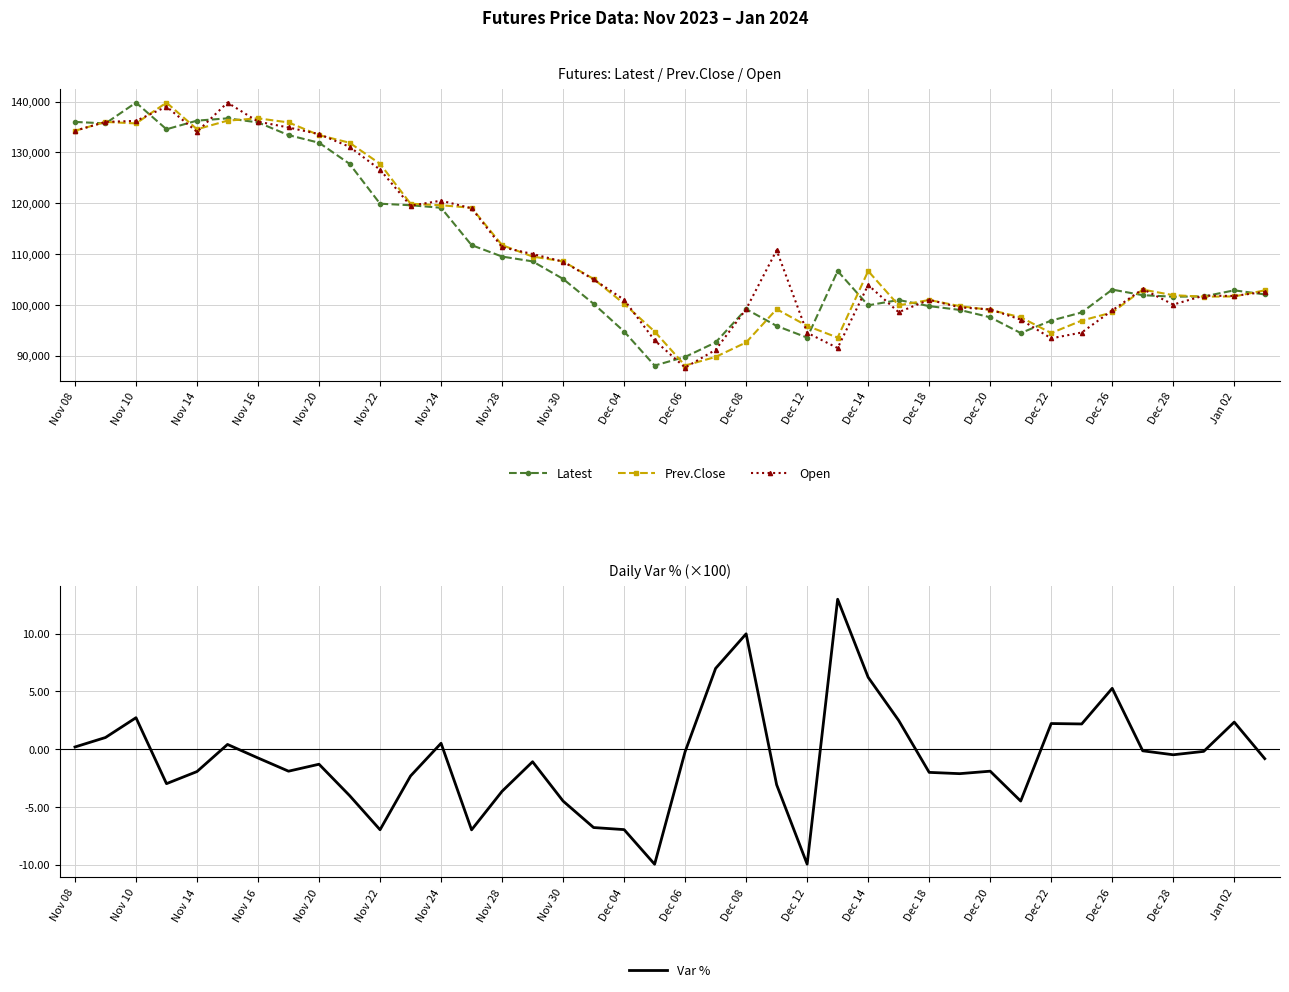

Is this an area chart (filled region under the line)?

No